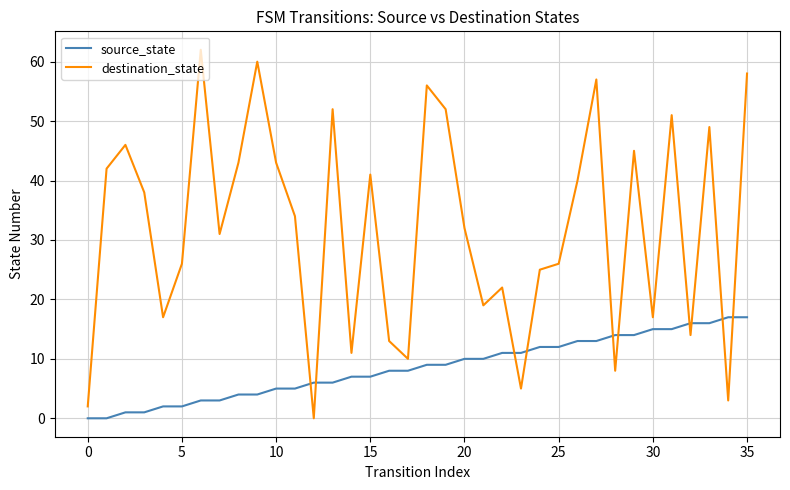

How many interior local peaks does the destination_state series have?

11